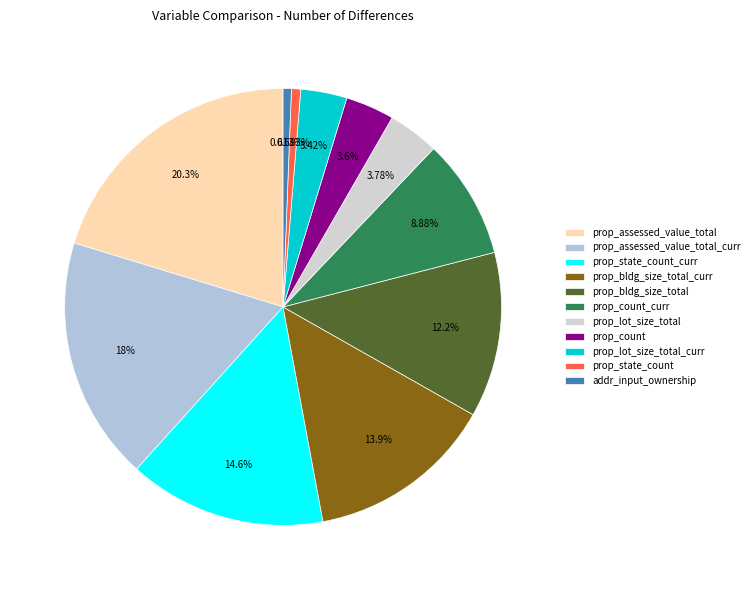

To the nearest percent, what portion does prop_count_curr represent?

9%